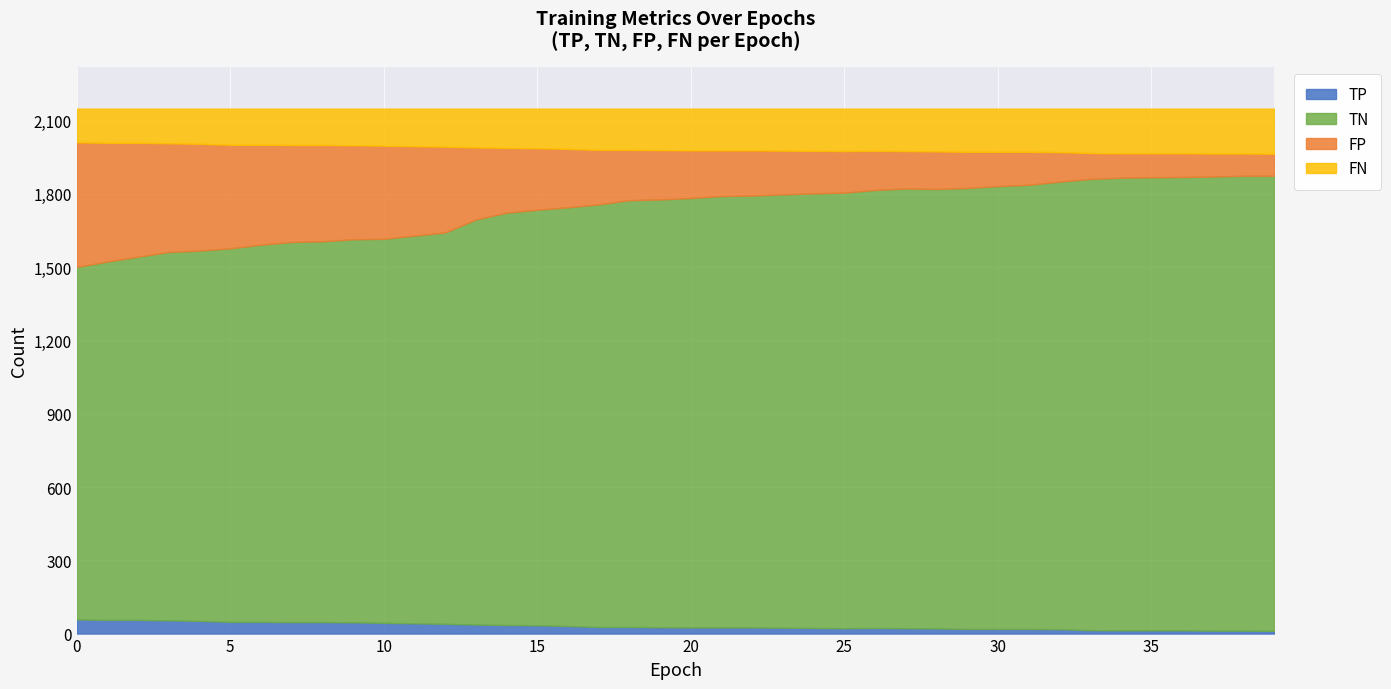

How many values in the TP series are below 26?

20